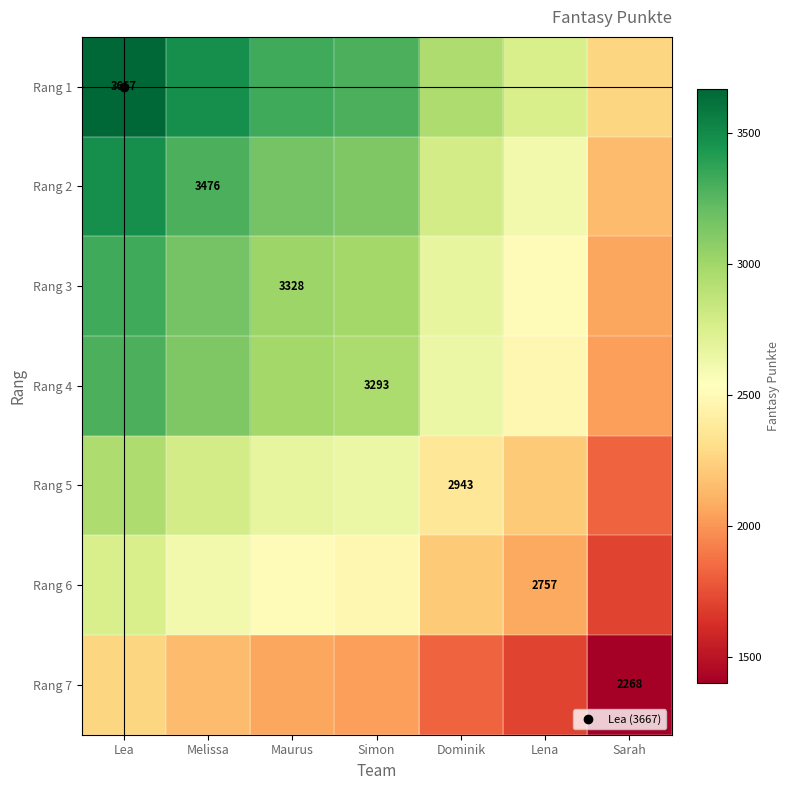

How many values in the Rang 1 series are below 3293?

3